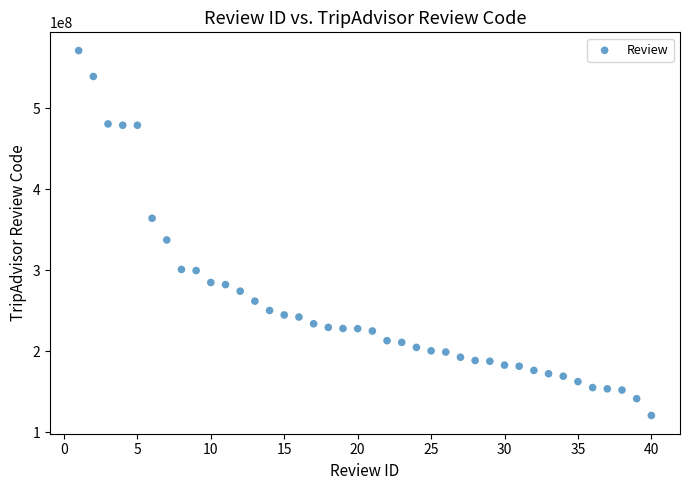

What is the range of Y values (max minus min)?

450580064